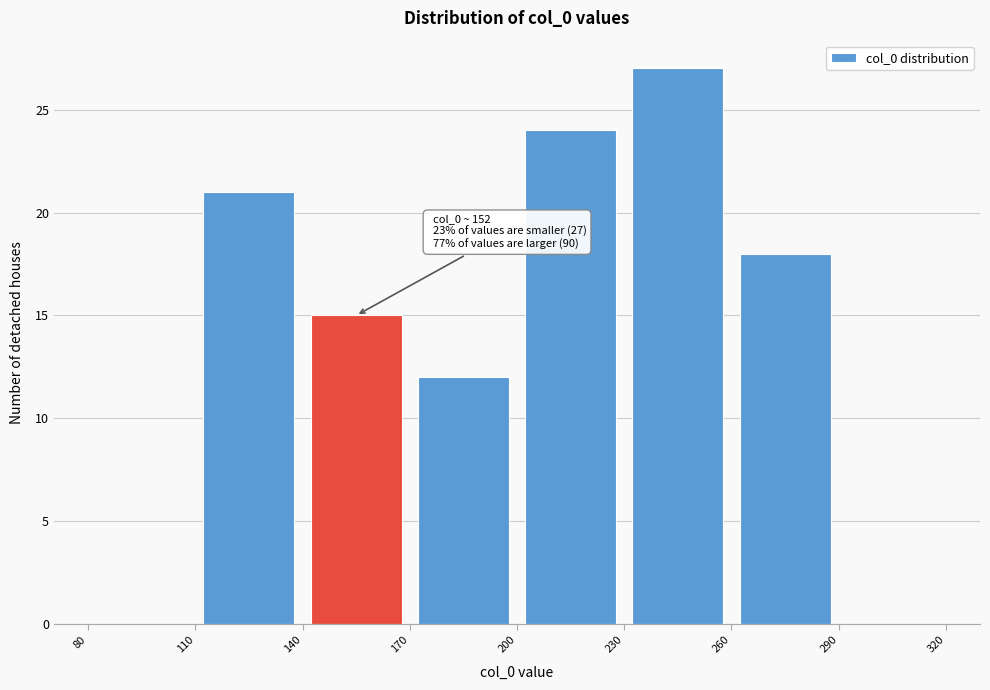

Over which range of the x-axis is the bar tallest?

230 to 260